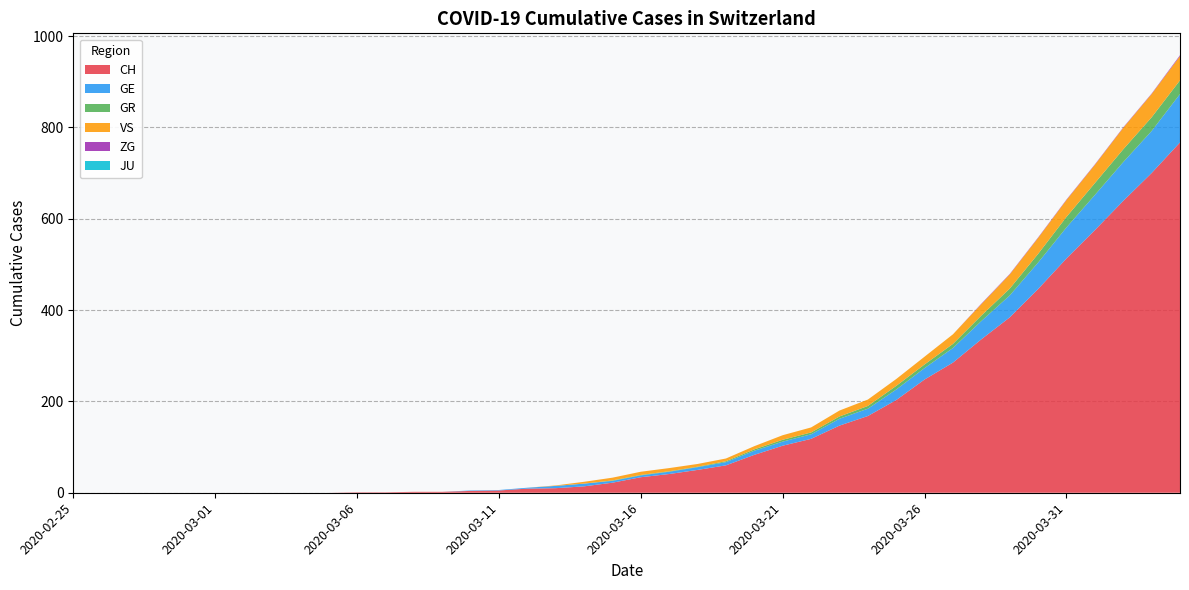

Reading left to right, list all the values displayed in this chart.

CH: 0	0	0	0	0	0	0	0	0	0	1	1	2	2	4	5	9	10	14	22	34	41	50	60	83	103	118	147	168	203	248	285	336	384	446	513	575	639	700	767
GE: 0	0	0	0	0	0	0	0	0	0	0	0	0	0	1	1	2	5	6	4	4	5	6	7	9	9	10	15	16	23	25	32	40	48	58	68	77	85	92	106
GR: 0	0	0	0	0	0	0	0	0	0	0	0	0	0	0	0	0	0	0	1	1	1	1	2	3	4	4	5	6	8	8	9	12	15	19	23	26	28	30	30
VS: 0	0	0	0	0	0	0	0	0	0	0	0	0	0	0	0	0	1	4	6	7	7	6	6	7	10	11	13	14	15	17	21	25	31	35	37	40	47	51	53
ZG: 0	0	0	0	0	0	0	0	0	0	0	0	0	0	0	0	0	0	0	0	0	0	0	0	0	0	0	0	0	0	0	0	1	1	1	1	1	1	1	2
JU: 0	0	0	0	0	0	0	0	0	0	0	0	0	0	0	0	0	0	0	0	0	0	0	0	0	0	0	0	0	0	0	0	0	0	0	0	0	0	0	0